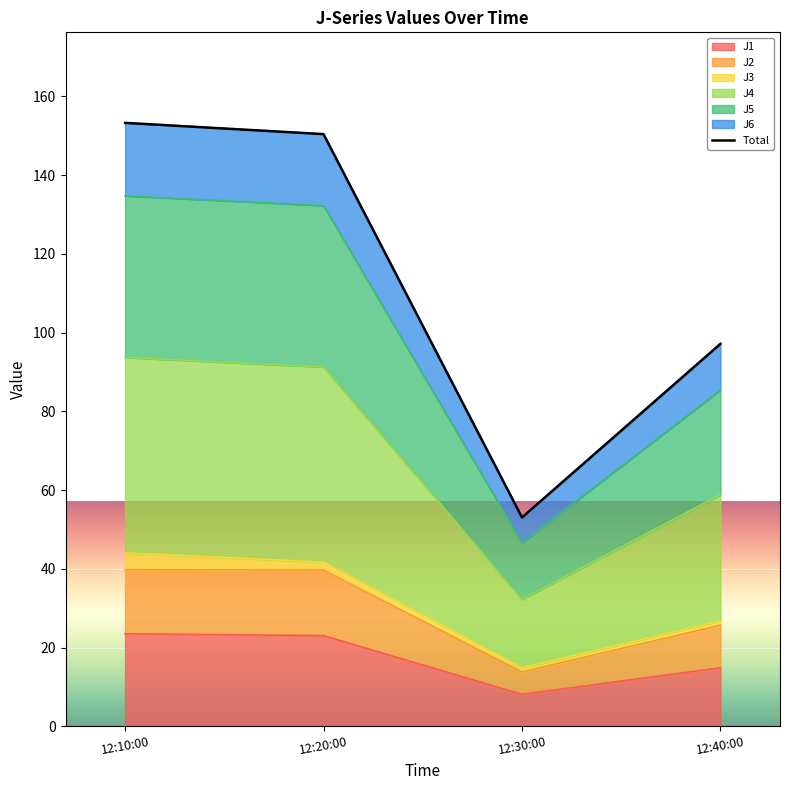

Reading left to right, transcribe all the data shown in this chart.

12:10:00=153.3	12:20:00=150.4	12:30:00=53.1	12:40:00=97.2